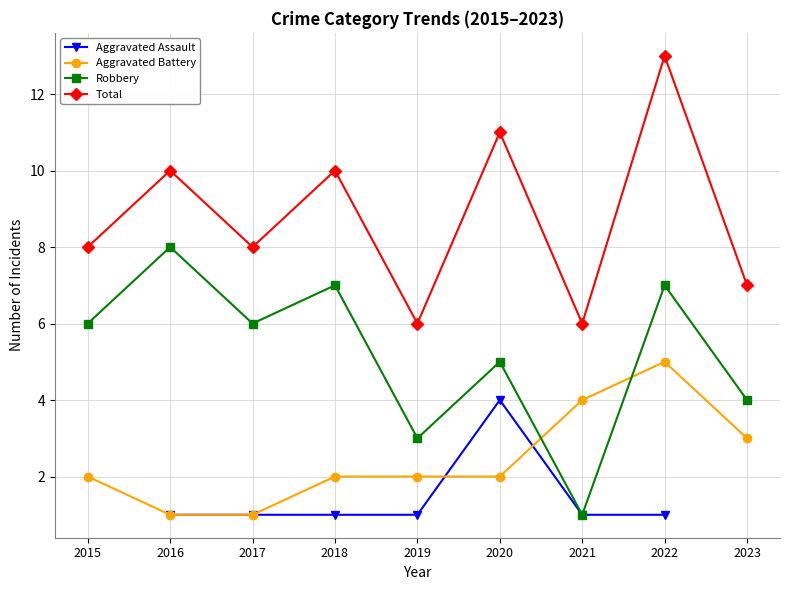

What is the average value of the Robbery series?

5.2